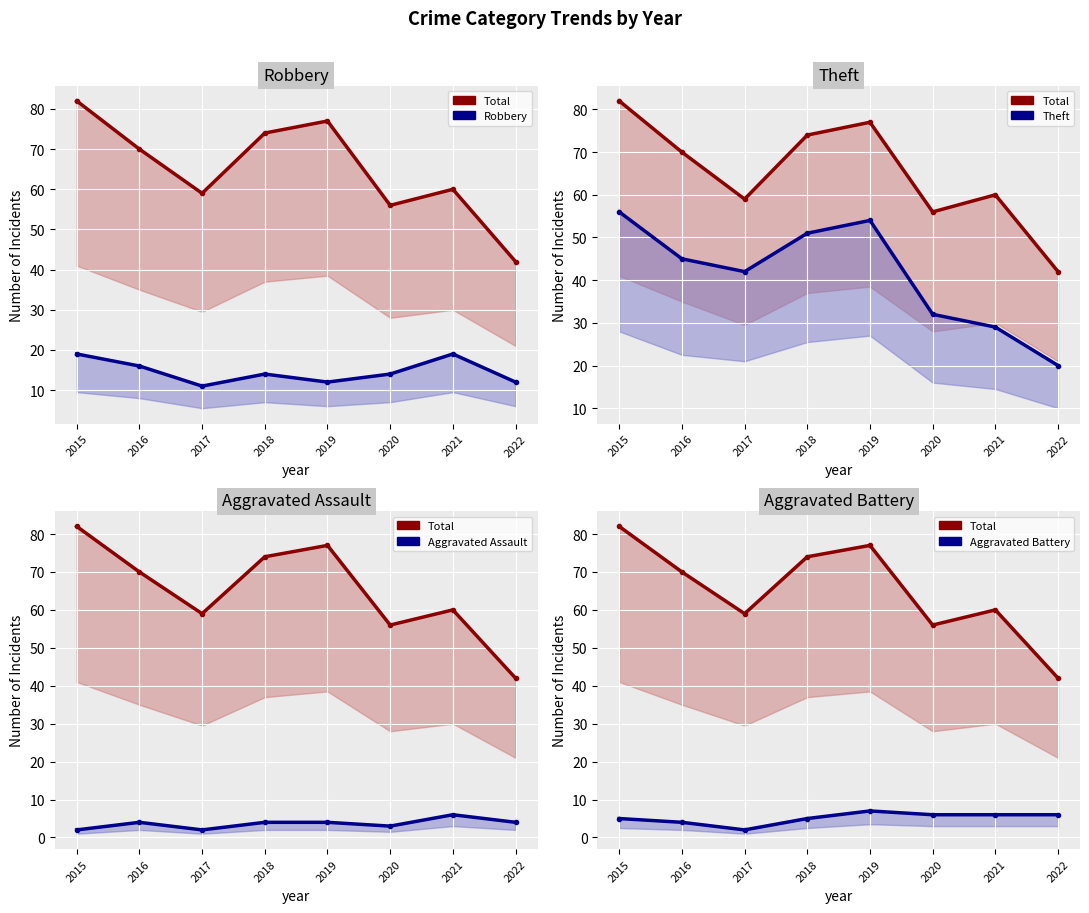

True or false: Aggravated Battery and Robbery intersect in this chart.

False